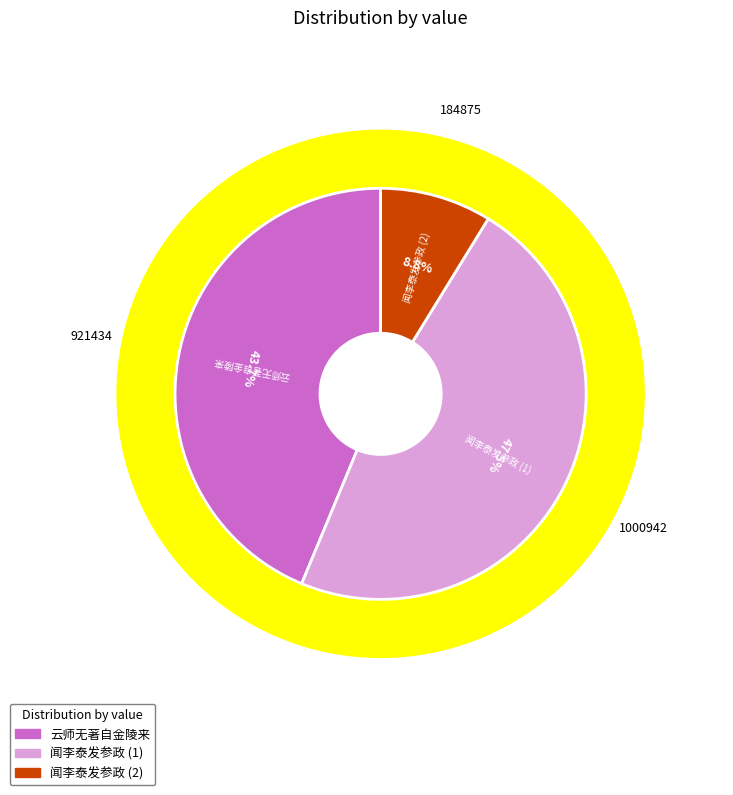

Which category has the smallest portion of the pie?

闻李泰发参政得旨自便将归以诗迓之